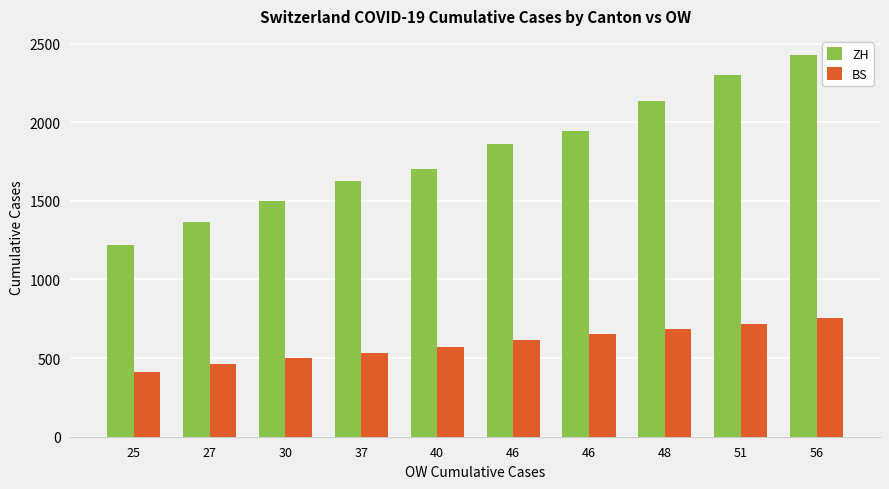

At which label is BS closest to 582?

40